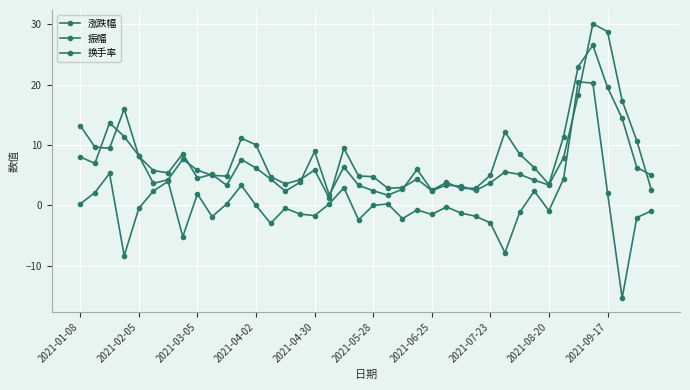

True or false: 换手率 has more than 1 points higher than both neighbors.

True